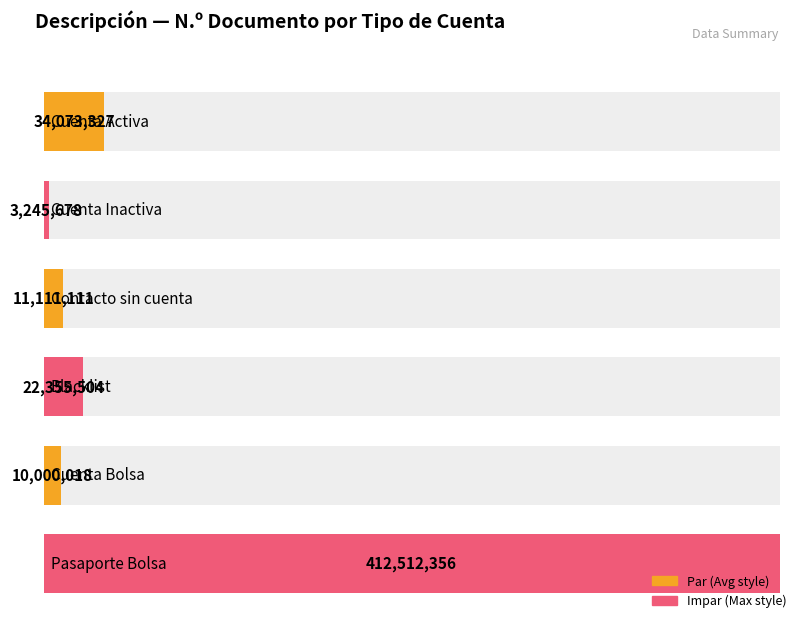

What value does the data have at Cuenta Activa?

34073327